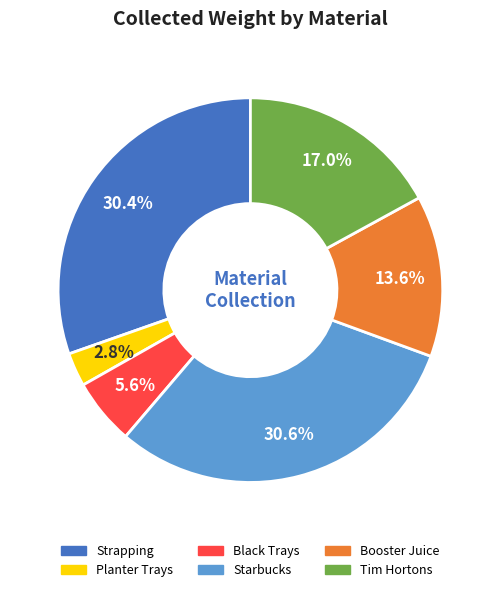

What is the ratio of the value at Booster Juice to the value at Starbucks?

0.4